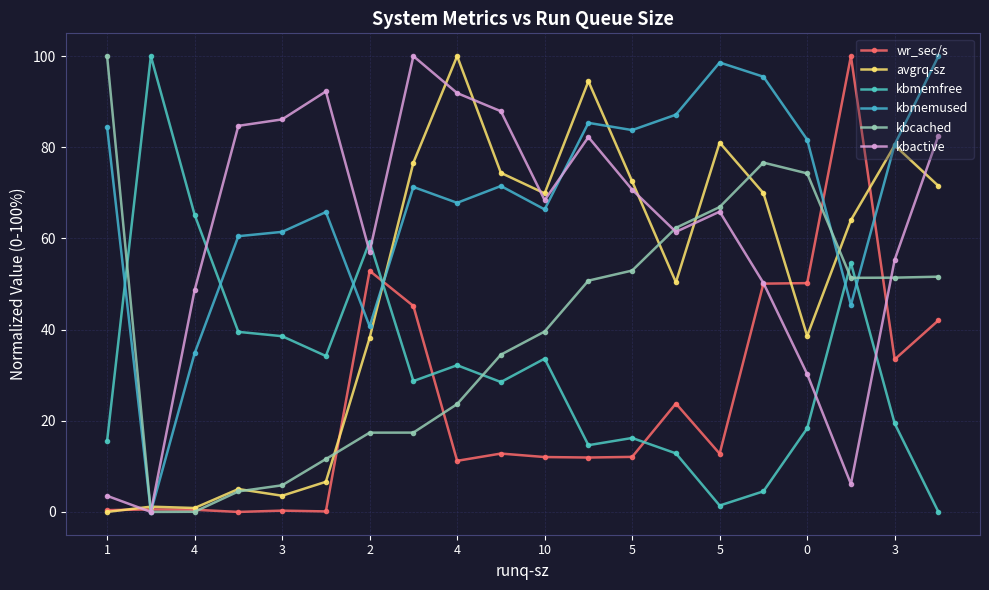

True or false: avgrq-sz and kbactive intersect in this chart.

True